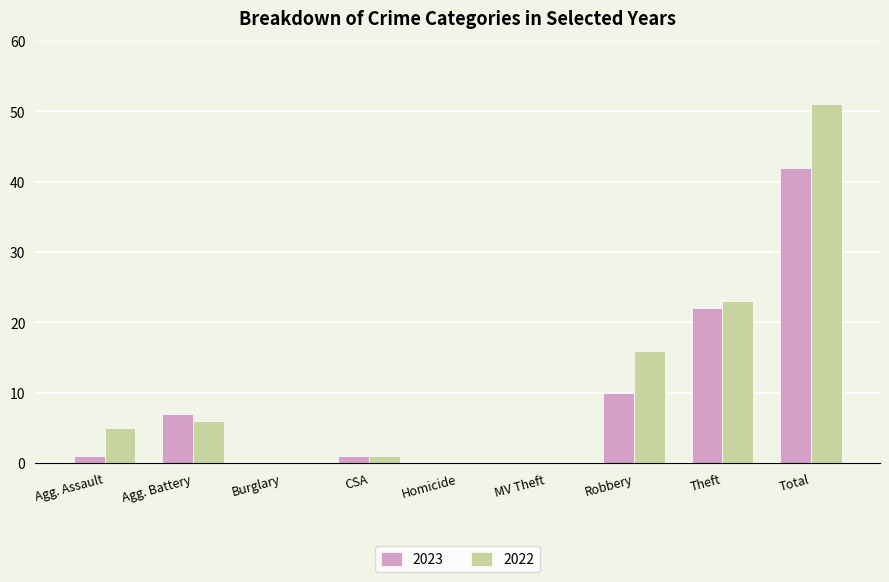

Which series changed the most between Agg. Battery and Homicide?

2023